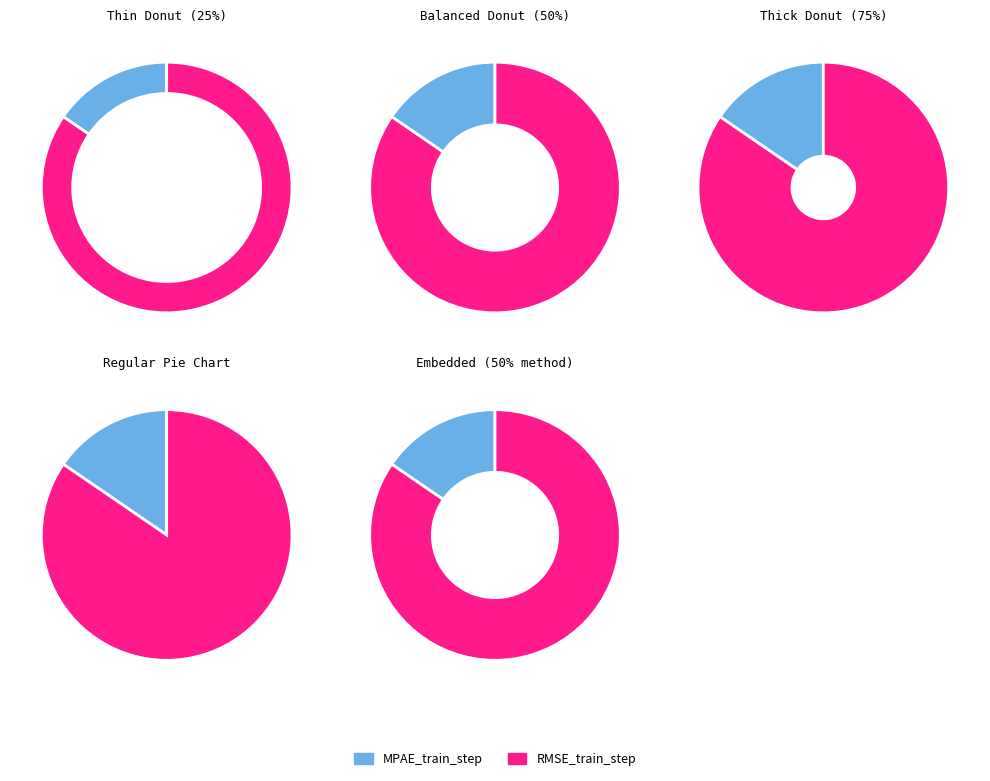

Combined, what portion of the pie is MPAE_train_step and RMSE_train_step?

100.0%